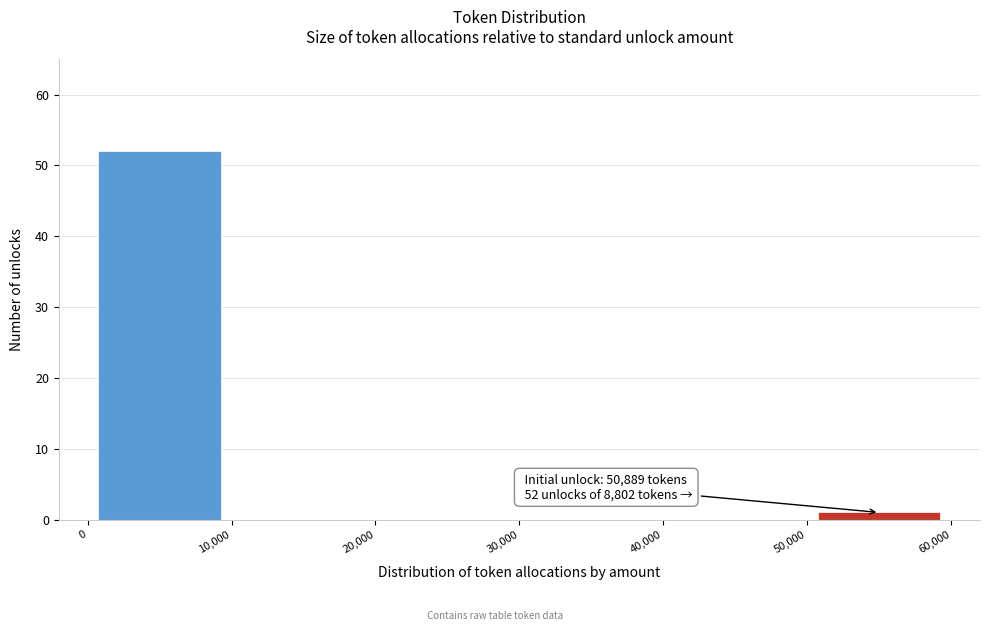

Over which range of the x-axis is the bar tallest?

0 to 10,000